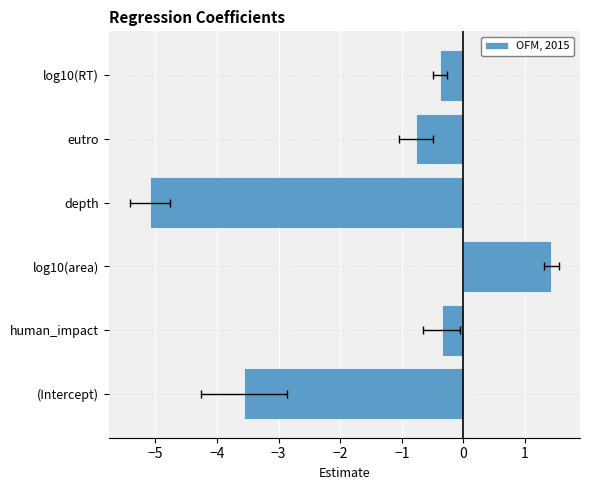

The chart shows a value of -0.2 at log10(RT). True or false?

False